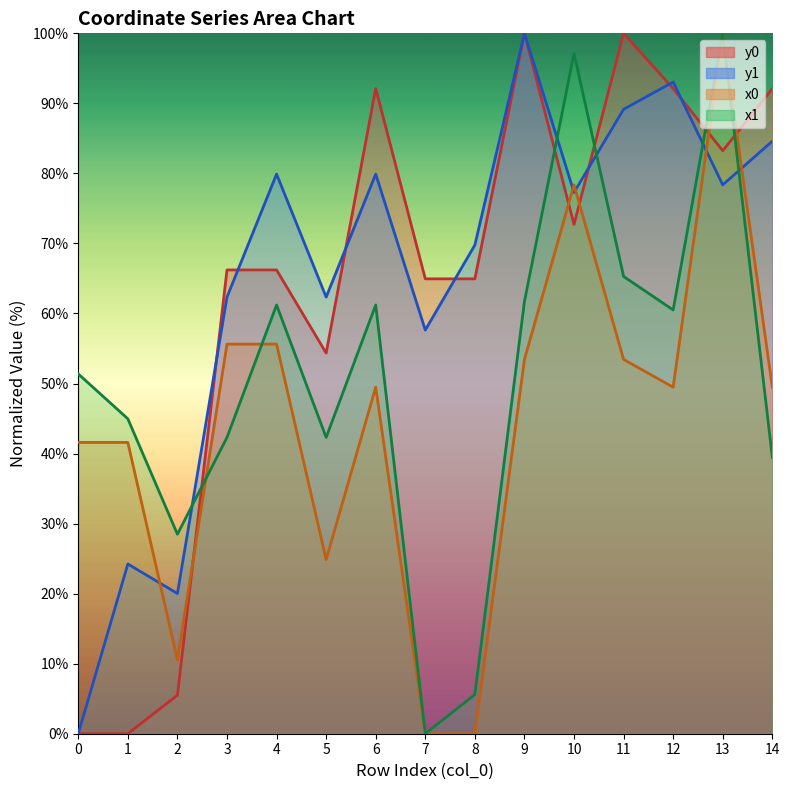

How many positive values does the x1 series have?

14